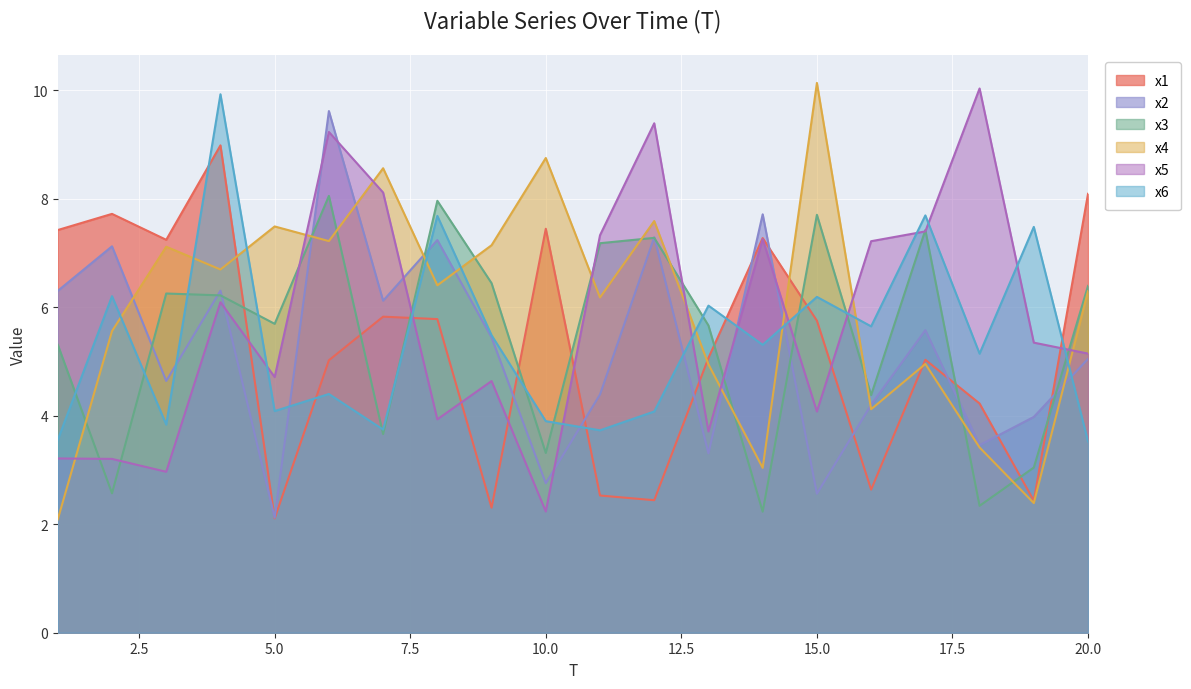

What is the sum of the x4 values at 2 and 12?

13.1